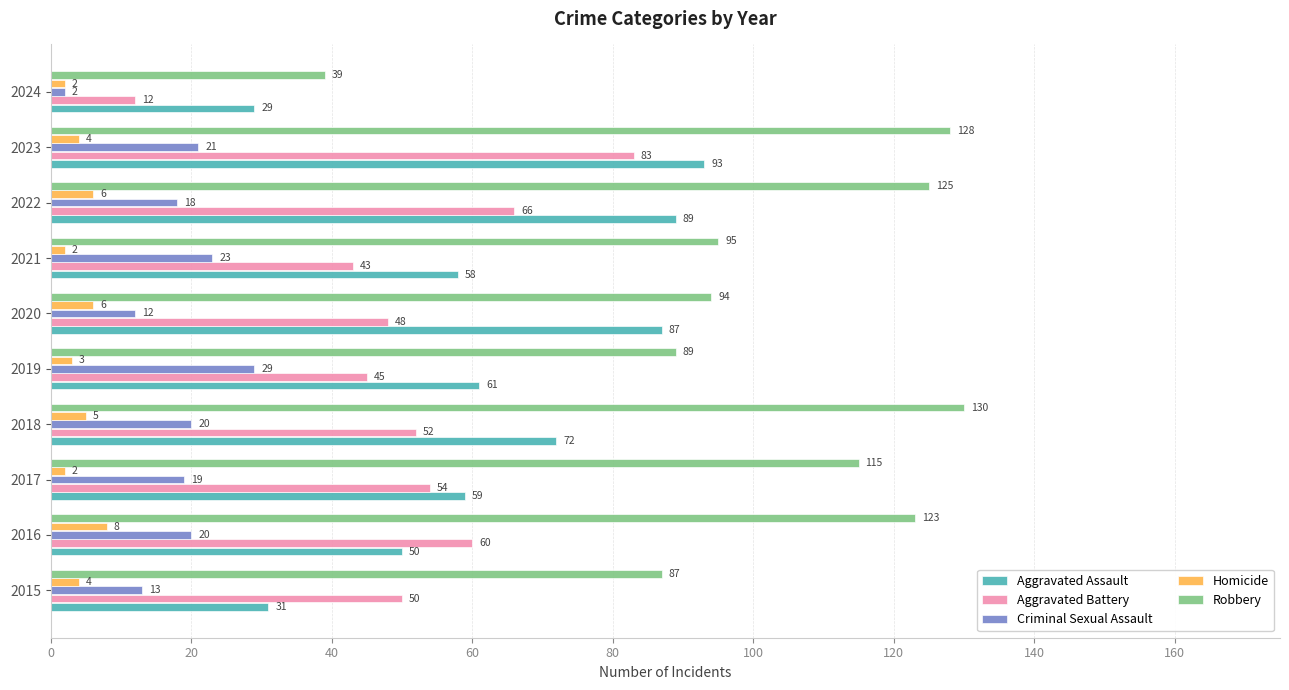

What is the sum of all Aggravated Assault values?

629